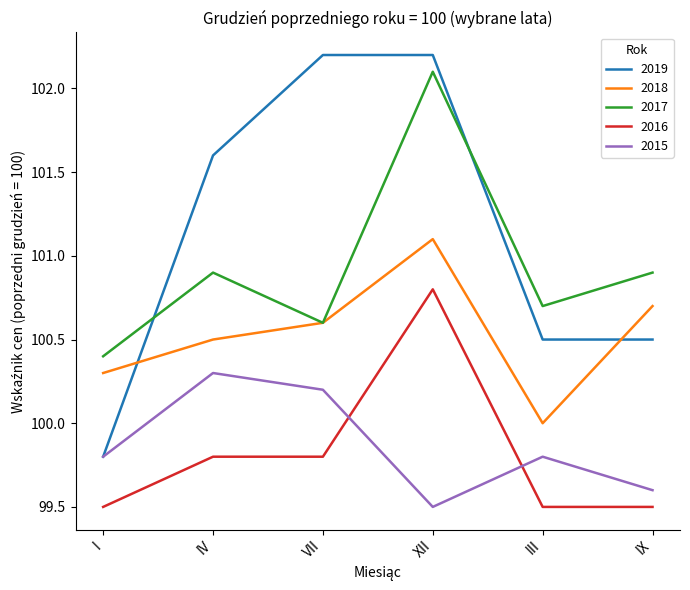

How many lines are shown in the chart?

5